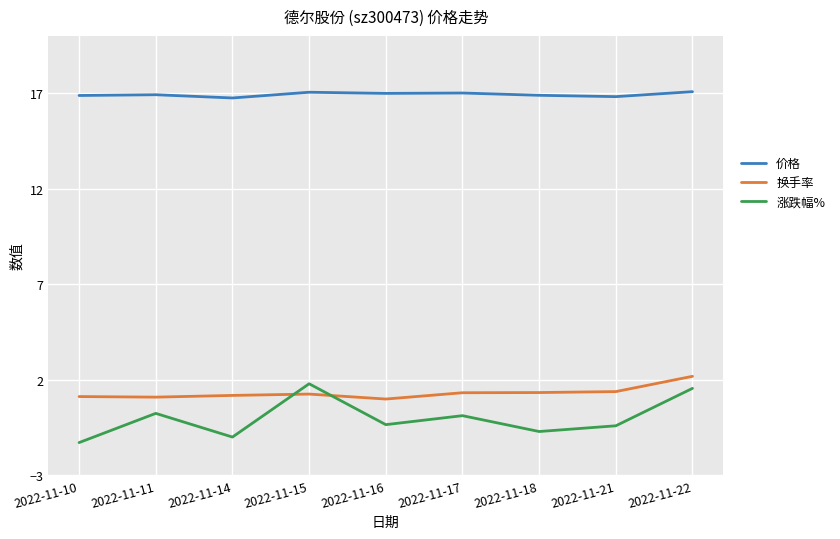

In 涨跌幅%, how many points are higher than both neighbors (excluding endpoints)?

3